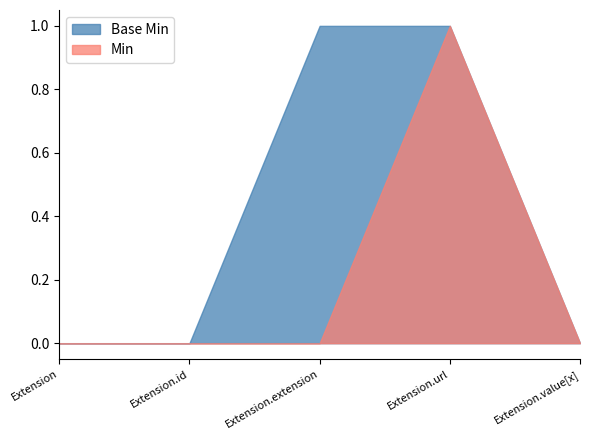

Does the chart have visible grid lines?

No